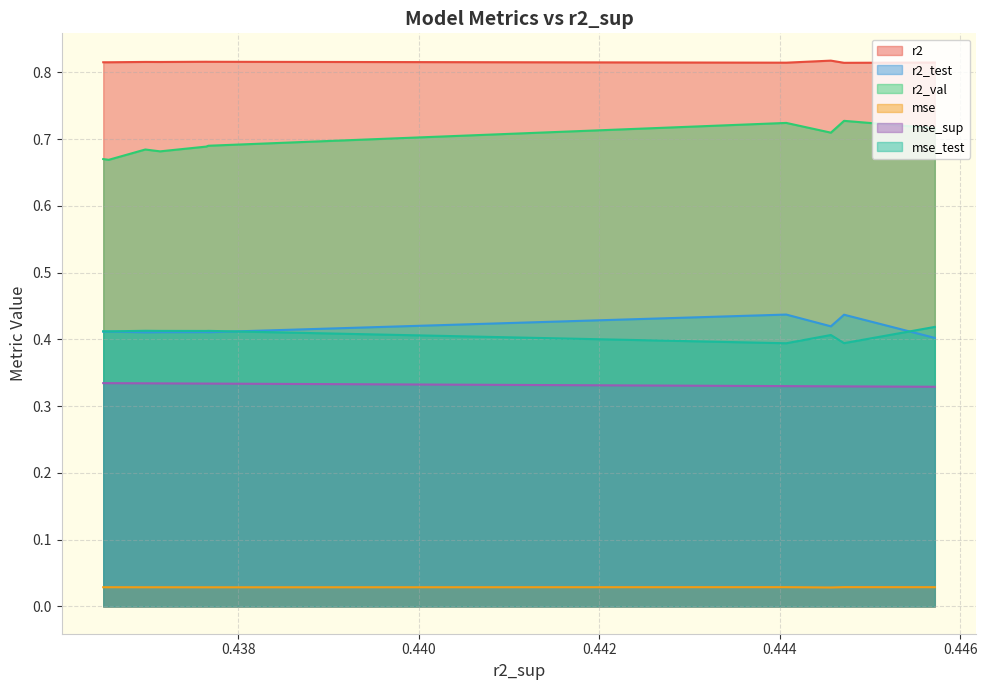

Reading left to right, transcribe all the data shown in this chart.

r2: model_3_34_2=0.8	model_3_34_0=0.8	model_3_34_3=0.8	model_3_34_1=0.8	model_3_34_4=0.8	model_3_34_5=0.8	model_3_34_7=0.8	model_3_34_6=0.8	model_3_34_9=0.8	model_3_34_8=0.8
r2_test: model_3_34_2=0.4	model_3_34_0=0.4	model_3_34_3=0.4	model_3_34_1=0.4	model_3_34_4=0.4	model_3_34_5=0.4	model_3_34_7=0.4	model_3_34_6=0.4	model_3_34_9=0.4	model_3_34_8=0.4
r2_val: model_3_34_2=0.7	model_3_34_0=0.7	model_3_34_3=0.7	model_3_34_1=0.7	model_3_34_4=0.7	model_3_34_5=0.7	model_3_34_7=0.7	model_3_34_6=0.7	model_3_34_9=0.7	model_3_34_8=0.7
mse: model_3_34_2=0.0	model_3_34_0=0.0	model_3_34_3=0.0	model_3_34_1=0.0	model_3_34_4=0.0	model_3_34_5=0.0	model_3_34_7=0.0	model_3_34_6=0.0	model_3_34_9=0.0	model_3_34_8=0.0
mse_sup: model_3_34_2=0.3	model_3_34_0=0.3	model_3_34_3=0.3	model_3_34_1=0.3	model_3_34_4=0.3	model_3_34_5=0.3	model_3_34_7=0.3	model_3_34_6=0.3	model_3_34_9=0.3	model_3_34_8=0.3
mse_test: model_3_34_2=0.4	model_3_34_0=0.4	model_3_34_3=0.4	model_3_34_1=0.4	model_3_34_4=0.4	model_3_34_5=0.4	model_3_34_7=0.4	model_3_34_6=0.4	model_3_34_9=0.4	model_3_34_8=0.4